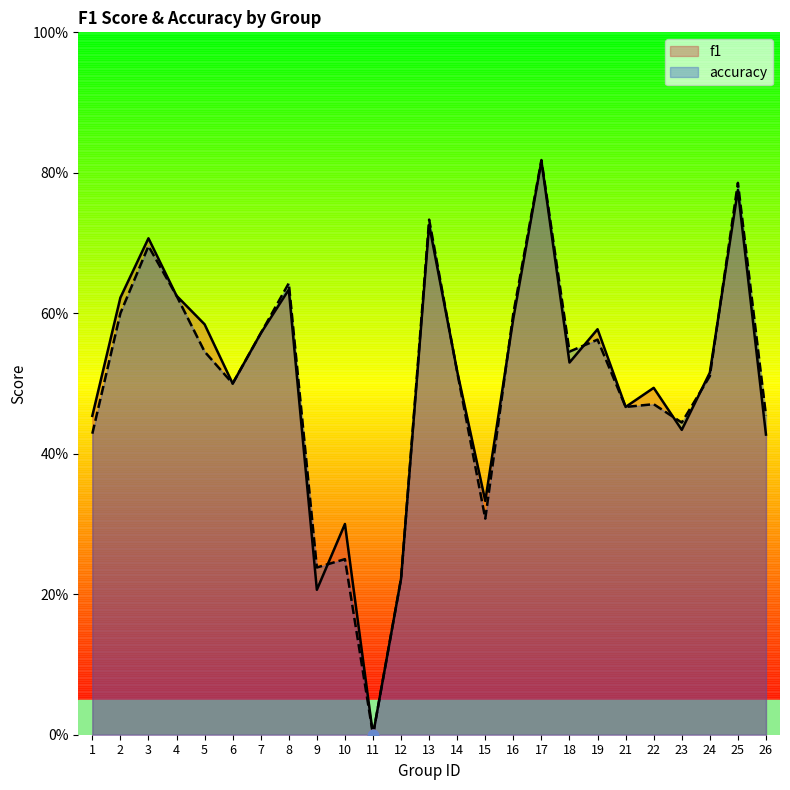

What are all the series names shown in the legend?

f1, accuracy